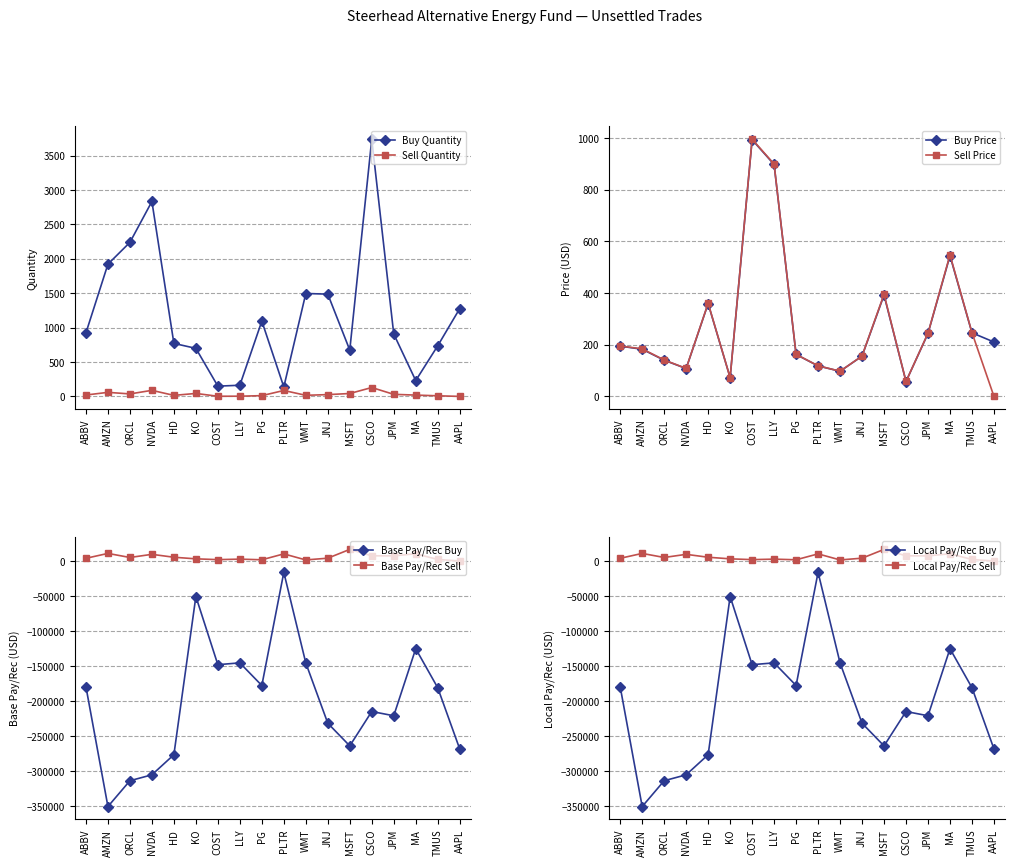

What is the total value across all series at LLY?

165